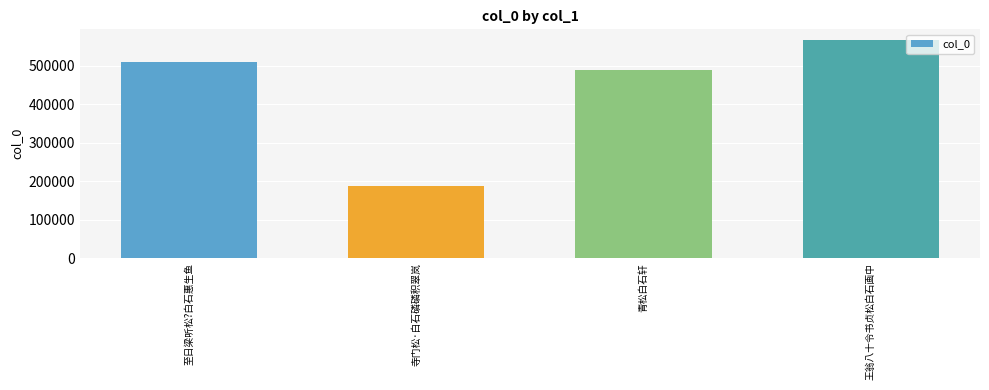

What is the change in value from 寺门松·白石磷磷积翠岚 to 王翁八十令书贞松白石画中?

+378718